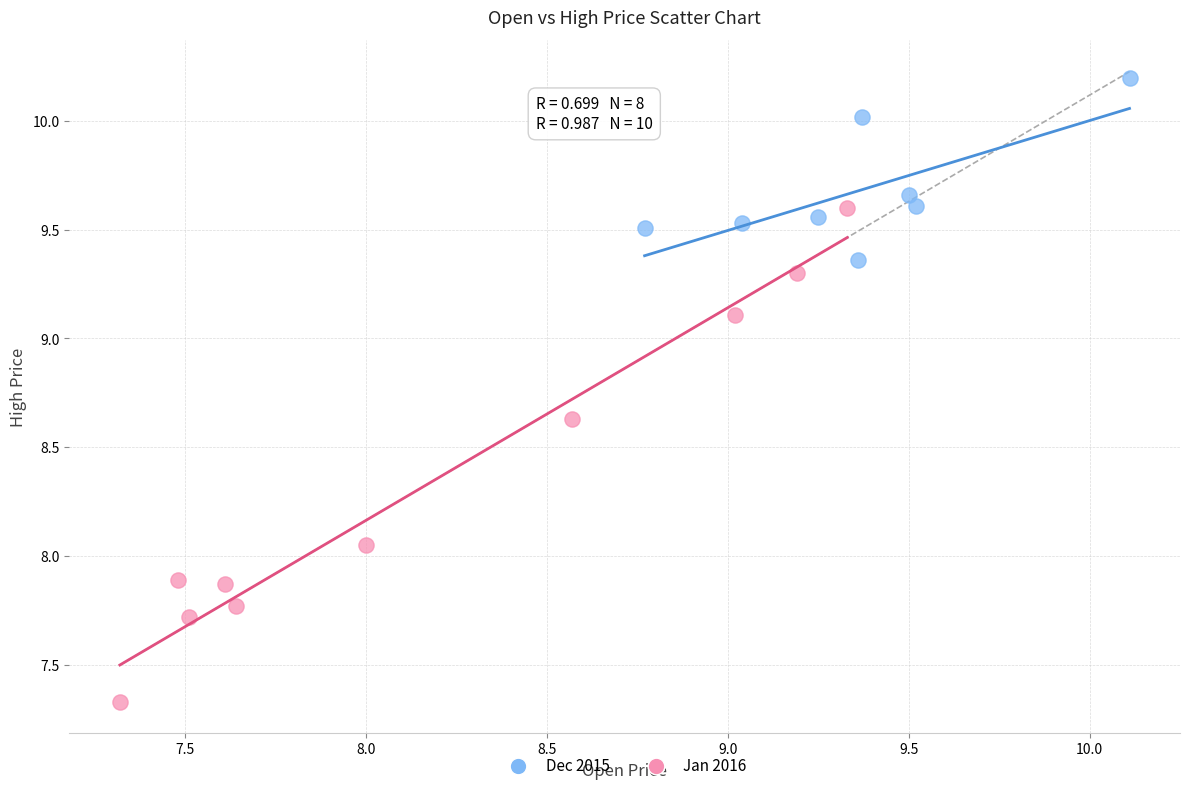

Which series contains the highest Y value?

Dec 2015